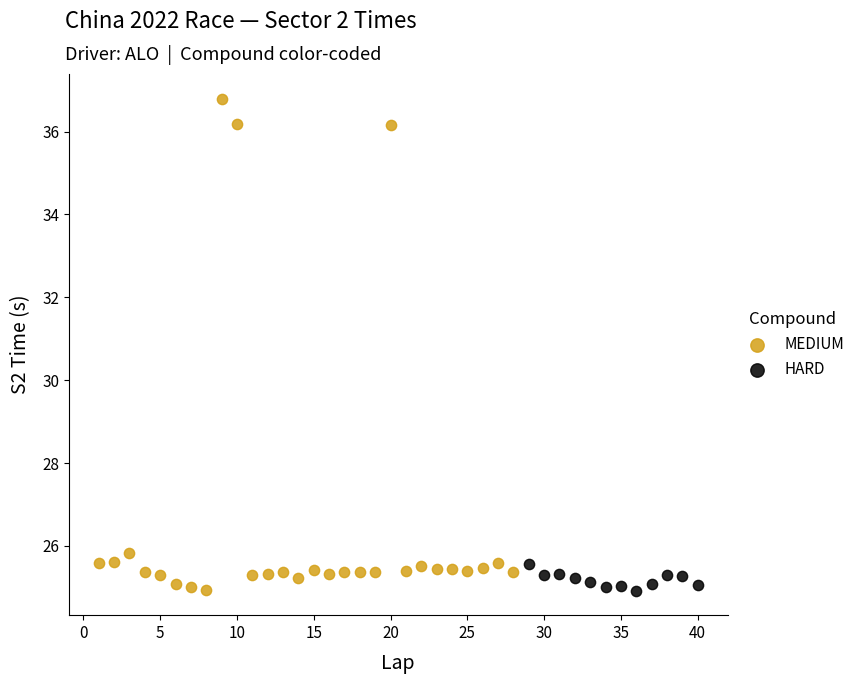

Which series contains the highest Y value?

MEDIUM